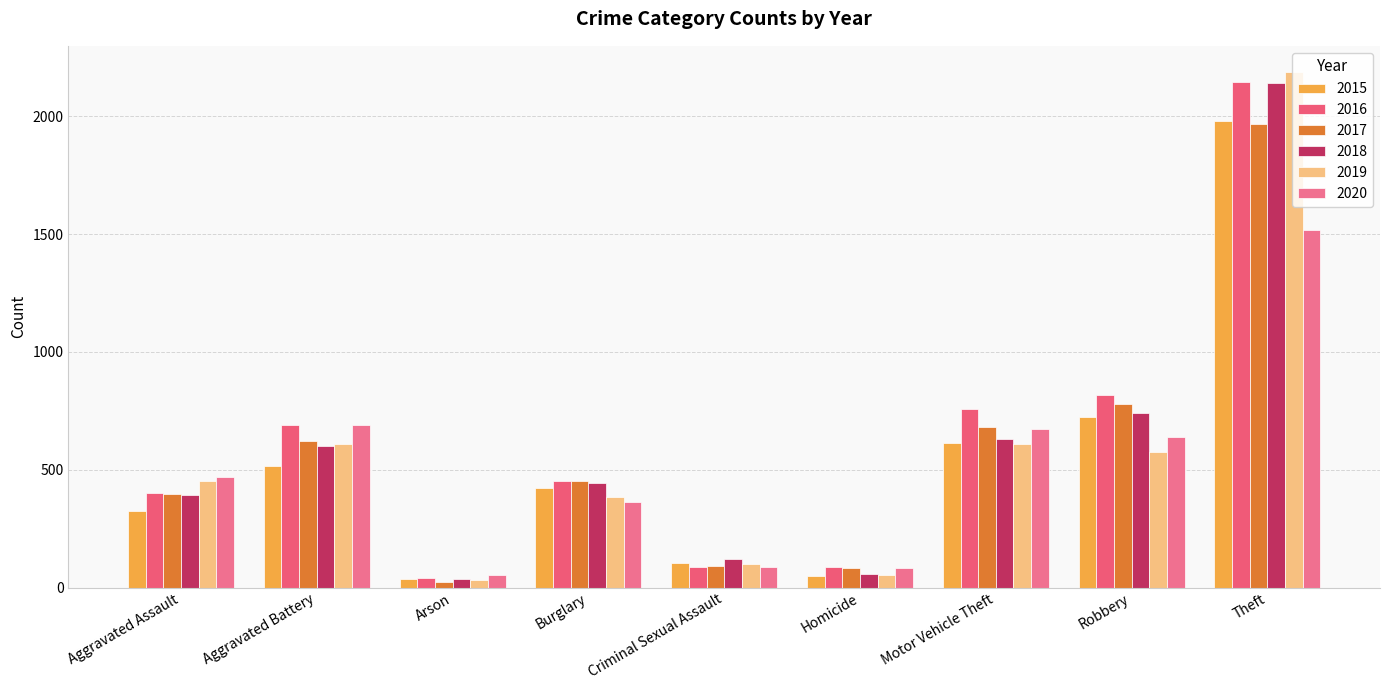

What is the sum of all 2015 values?

4771